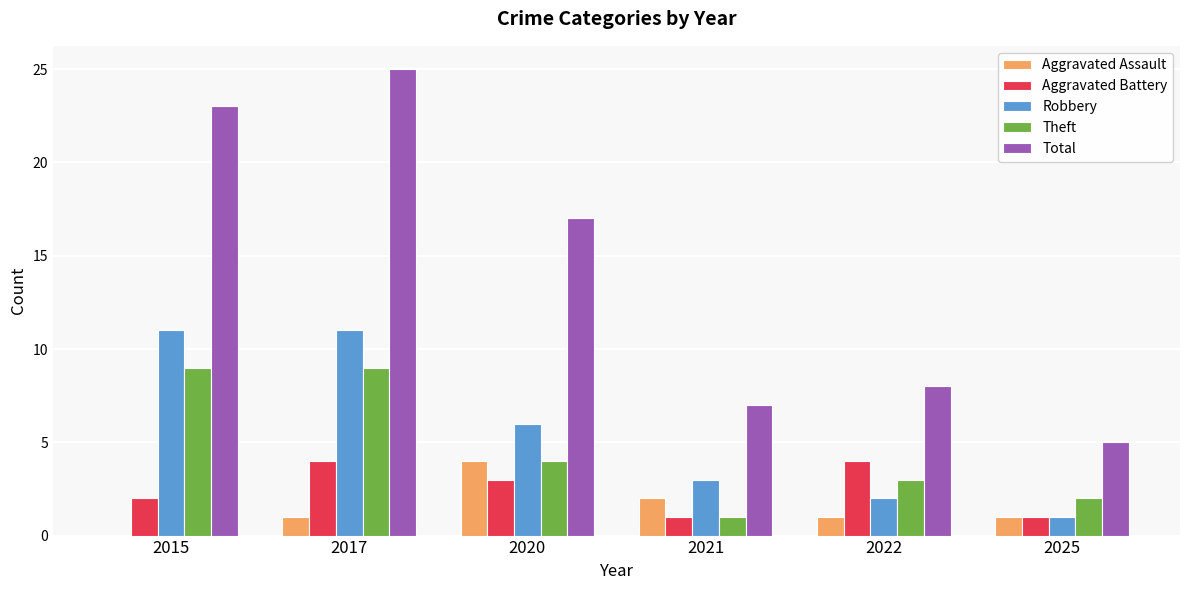

Are the bars horizontal?

No